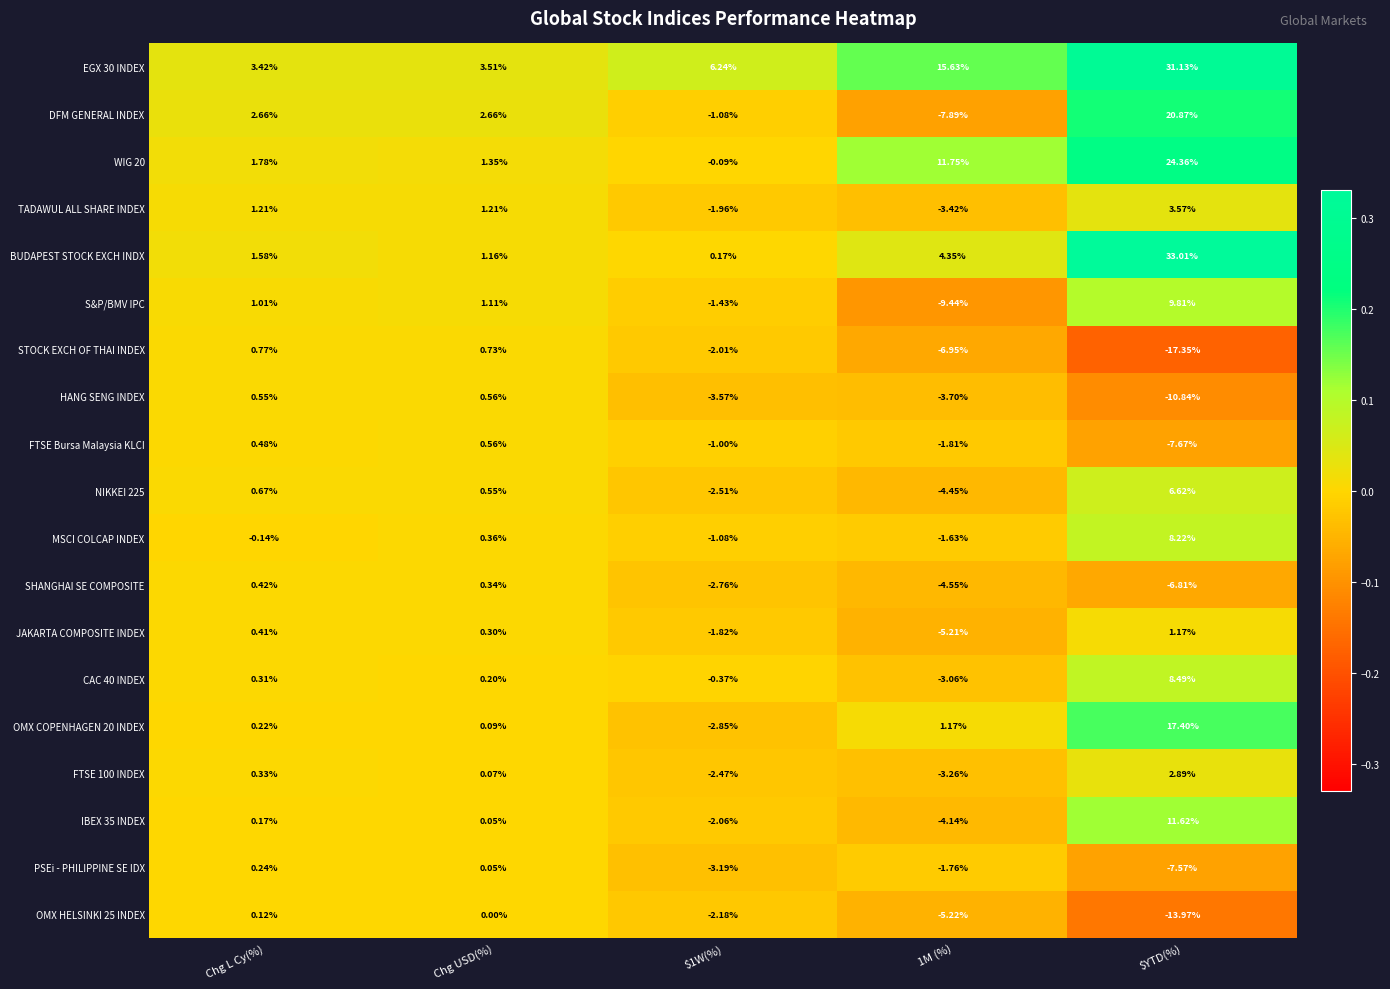

Where does the SHANGHAI SE COMPOSITE series first go above -2?

Chg L Cy(%)